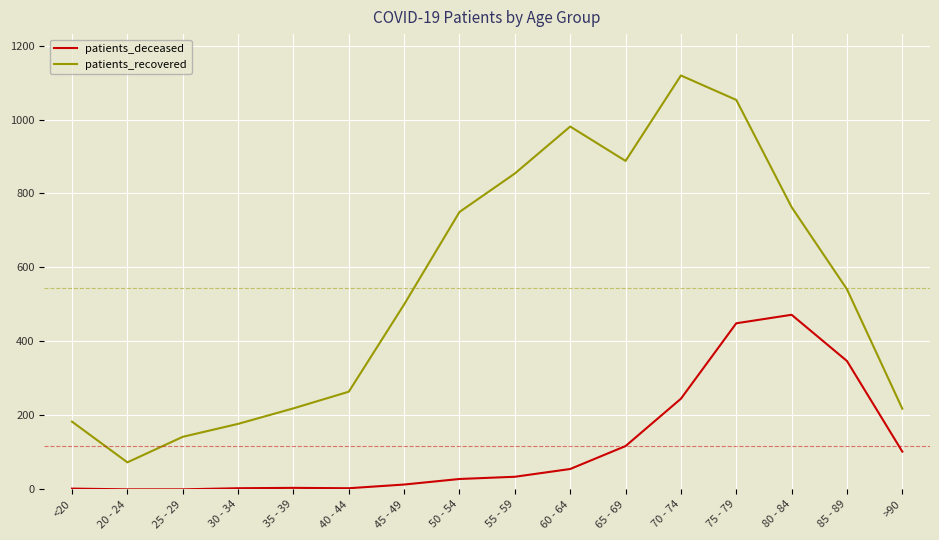

List the series in order of their peak value, highest first.

patients_recovered, patients_deceased